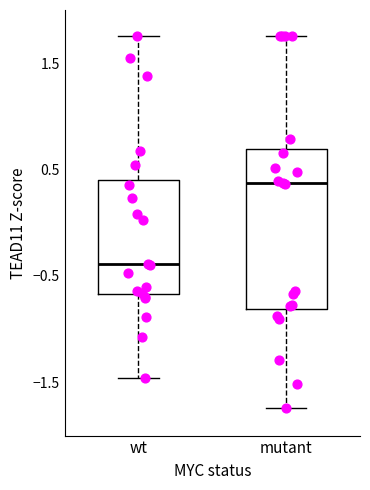

Comparing the boxes themselves (not the whiskers), which one is the tallest?

mutant